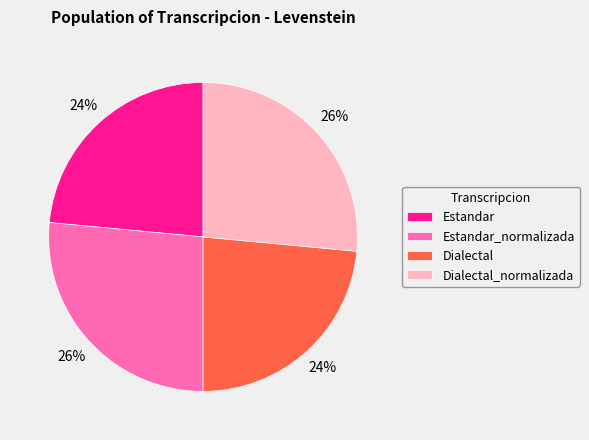

True or false: Dialectal_normalizada accounts for 26% of the total.

True